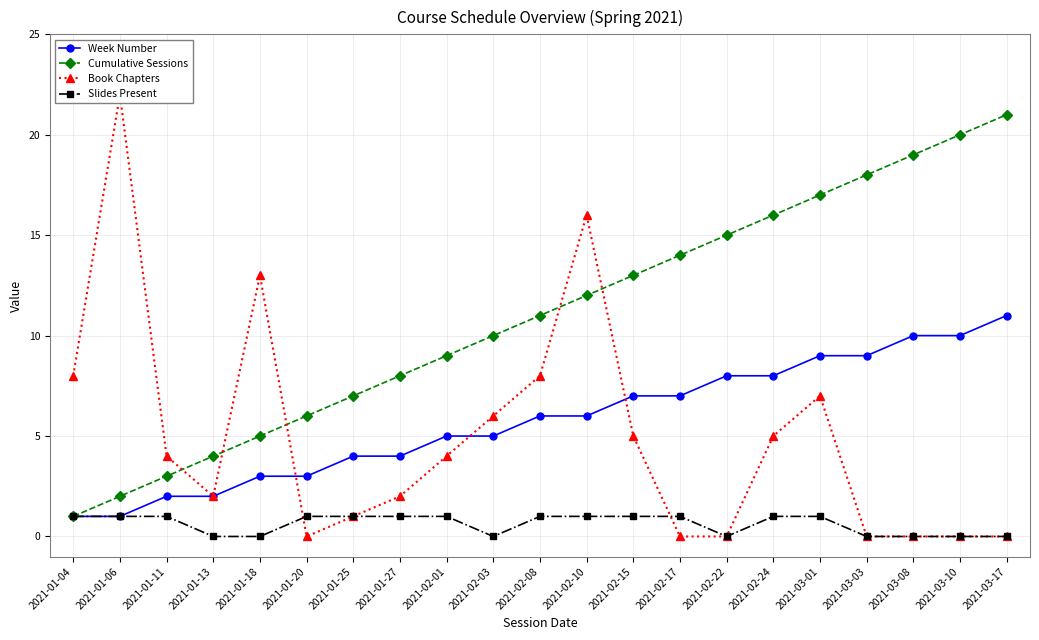

Reading left to right, what are all the values shown in this chart?

Week Number: 2021-01-04=1	2021-01-06=1	2021-01-11=2	2021-01-13=2	2021-01-18=3	2021-01-20=3	2021-01-25=4	2021-01-27=4	2021-02-01=5	2021-02-03=5	2021-02-08=6	2021-02-10=6	2021-02-15=7	2021-02-17=7	2021-02-22=8	2021-02-24=8	2021-03-01=9	2021-03-03=9	2021-03-08=10	2021-03-10=10	2021-03-17=11
Cumulative Sessions: 2021-01-04=1	2021-01-06=2	2021-01-11=3	2021-01-13=4	2021-01-18=5	2021-01-20=6	2021-01-25=7	2021-01-27=8	2021-02-01=9	2021-02-03=10	2021-02-08=11	2021-02-10=12	2021-02-15=13	2021-02-17=14	2021-02-22=15	2021-02-24=16	2021-03-01=17	2021-03-03=18	2021-03-08=19	2021-03-10=20	2021-03-17=21
Book Chapters: 2021-01-04=8	2021-01-06=22	2021-01-11=4	2021-01-13=2	2021-01-18=13	2021-01-20=0	2021-01-25=1	2021-01-27=2	2021-02-01=4	2021-02-03=6	2021-02-08=8	2021-02-10=16	2021-02-15=5	2021-02-17=0	2021-02-22=0	2021-02-24=5	2021-03-01=7	2021-03-03=0	2021-03-08=0	2021-03-10=0	2021-03-17=0
Slides Present: 2021-01-04=1	2021-01-06=1	2021-01-11=1	2021-01-13=0	2021-01-18=0	2021-01-20=1	2021-01-25=1	2021-01-27=1	2021-02-01=1	2021-02-03=0	2021-02-08=1	2021-02-10=1	2021-02-15=1	2021-02-17=1	2021-02-22=0	2021-02-24=1	2021-03-01=1	2021-03-03=0	2021-03-08=0	2021-03-10=0	2021-03-17=0